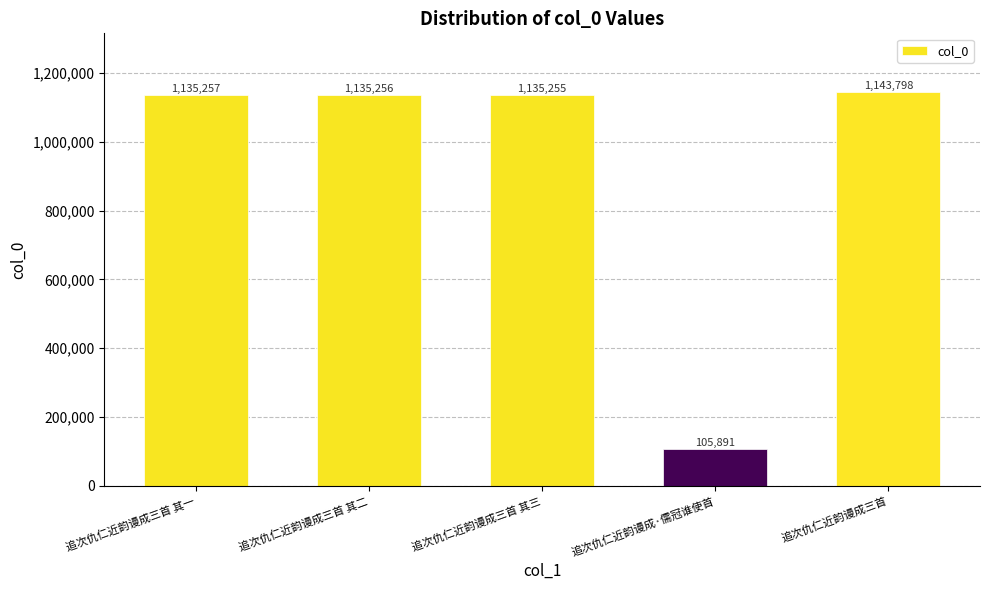

How many bars are there in total?

5